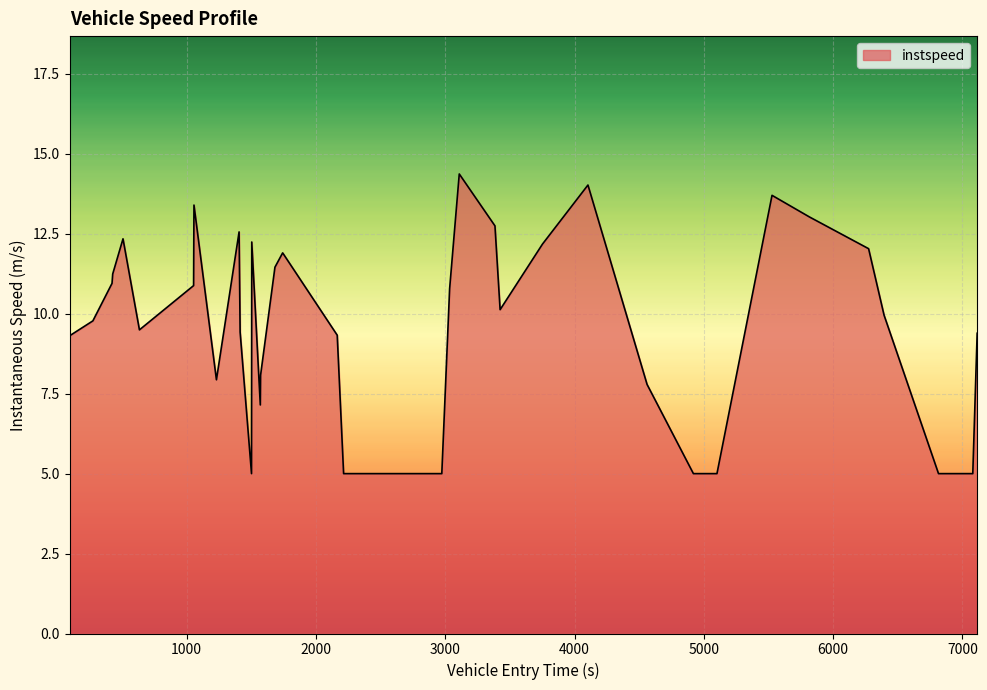

What is the maximum value shown in the chart?

14.4